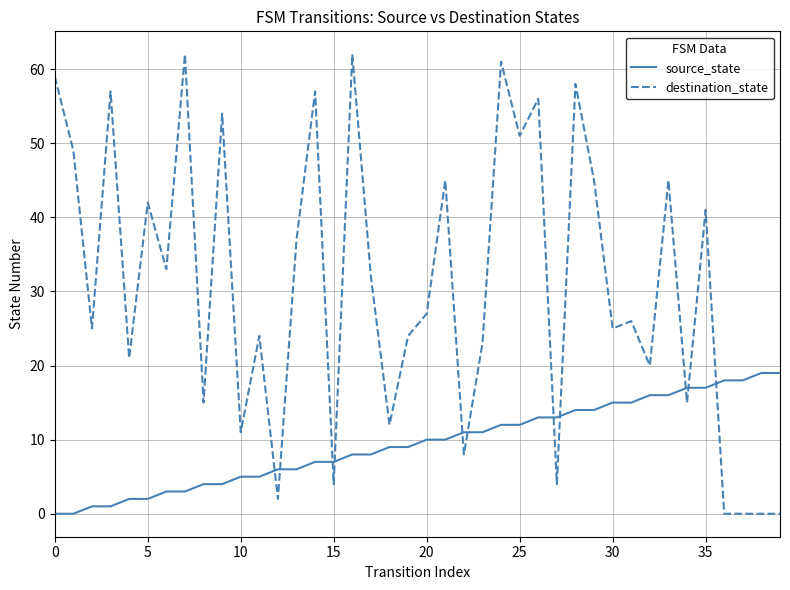

Reading right to left, list all the values displayed in this chart.

source_state: 19	19	18	18	17	17	16	16	15	15	14	14	13	13	12	12	11	11	10	10	9	9	8	8	7	7	6	6	5	5	4	4	3	3	2	2	1	1	0	0
destination_state: 0	0	0	0	41	15	45	20	26	25	45	58	4	56	51	61	23	8	45	27	24	12	32	62	4	57	37	2	24	11	54	15	62	33	42	21	57	25	49	59